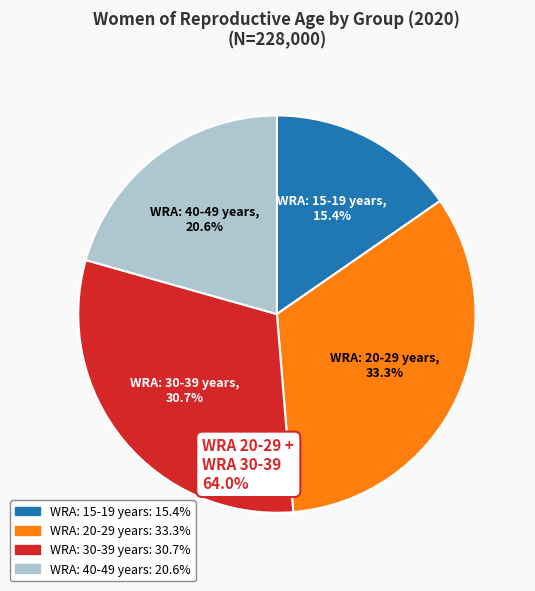

True or false: WRA: 20-29 years accounts for 19% of the total.

False